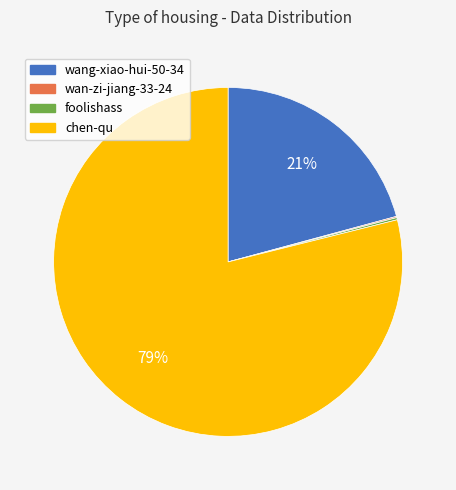

Which slice is the largest?

chen-qu